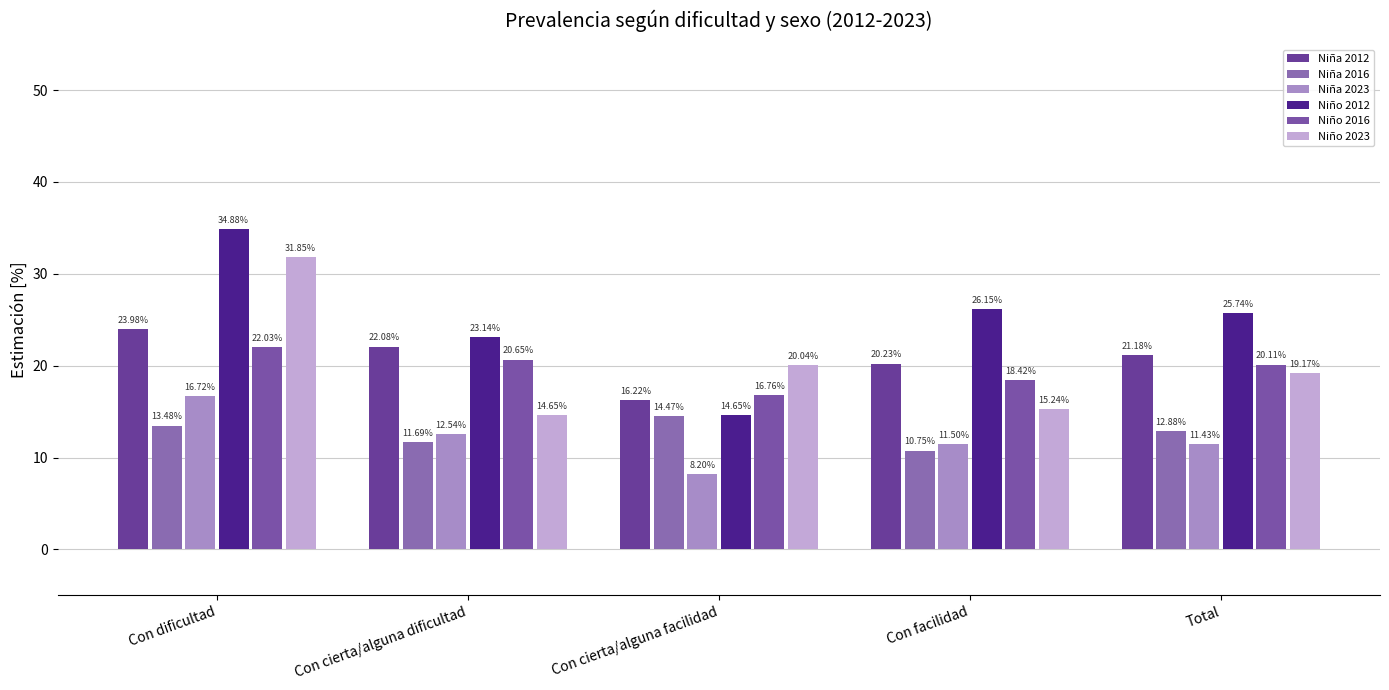

Between Con cierta/alguna dificultad and Con facilidad, which series saw the biggest shift?

Niño 2012